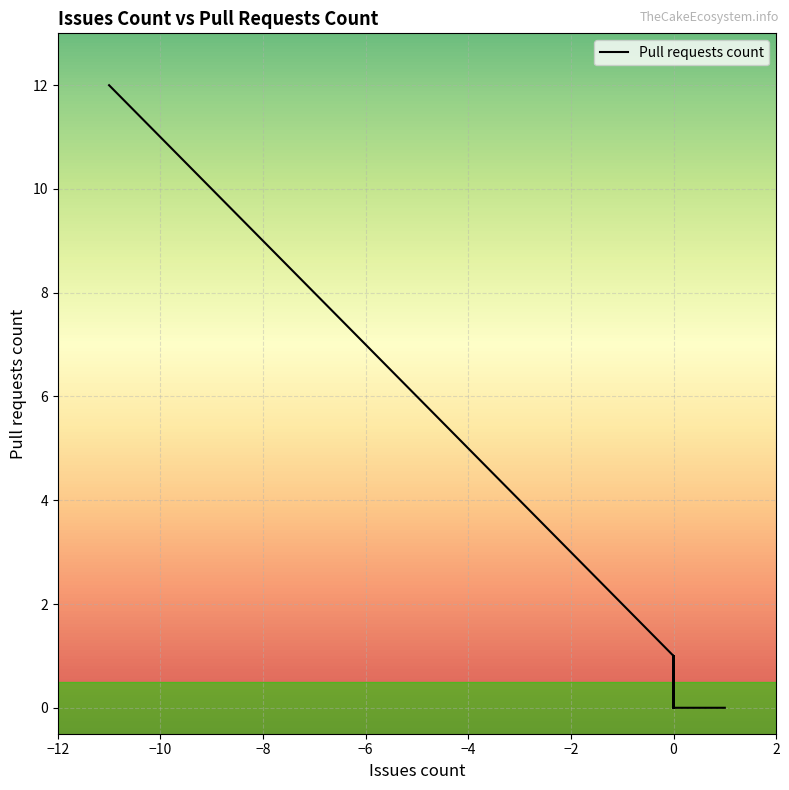

How many lines are shown in the chart?

1